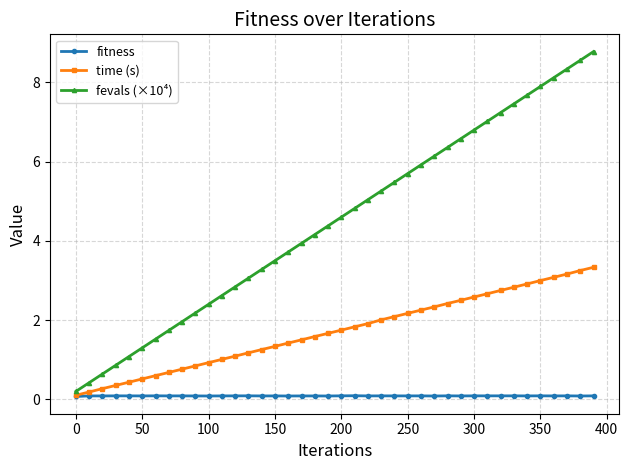

Which series has the largest total across all categories?

fevals (×10⁴)